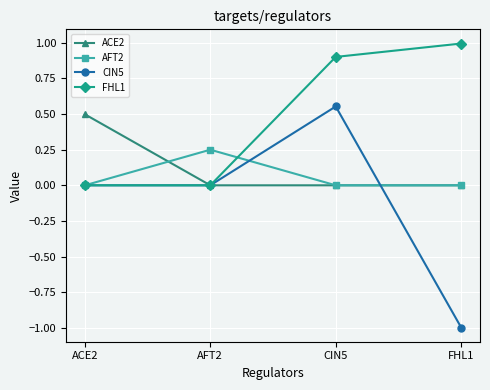

What is the difference between the highest and lowest values at ACE2?

0.5